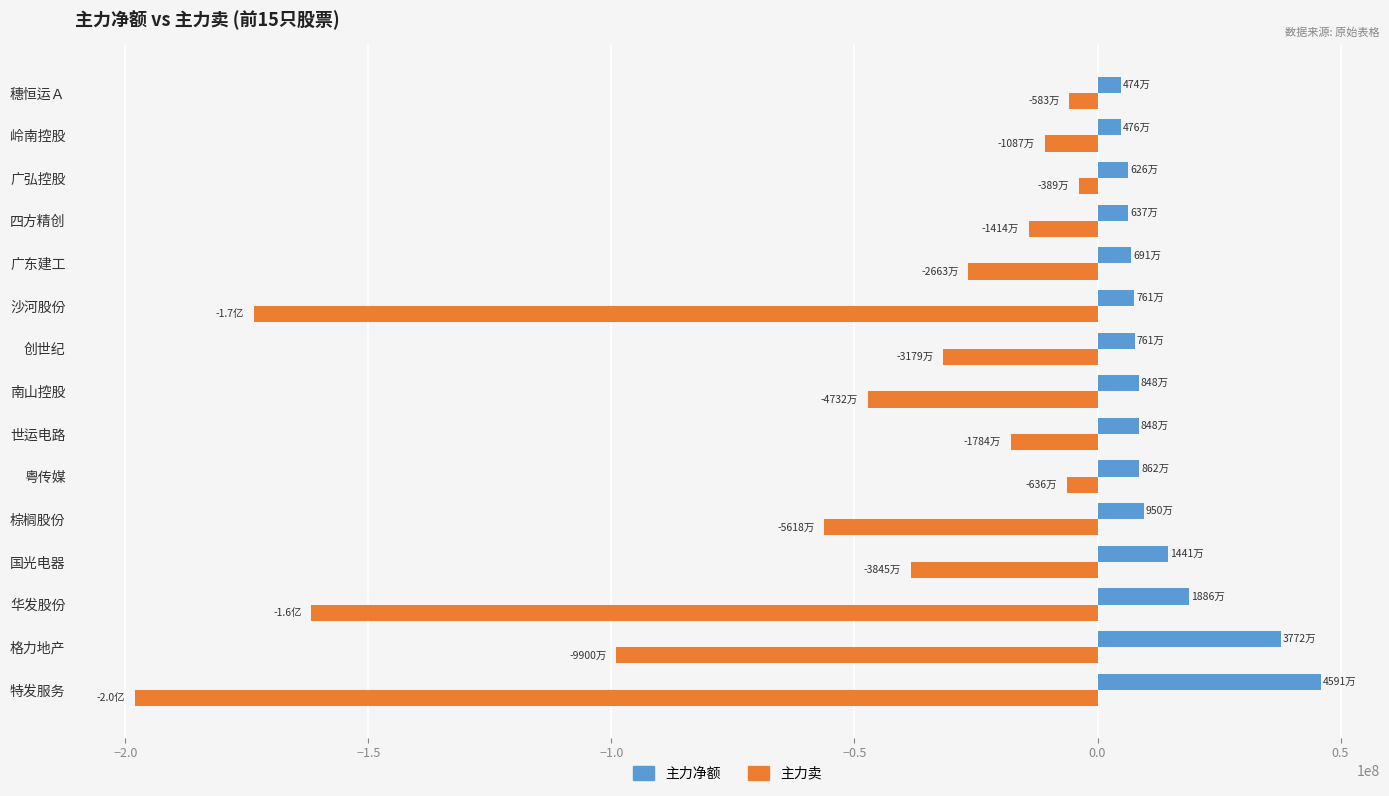

What value does the 主力净额 series have at 世运电路?

8482082